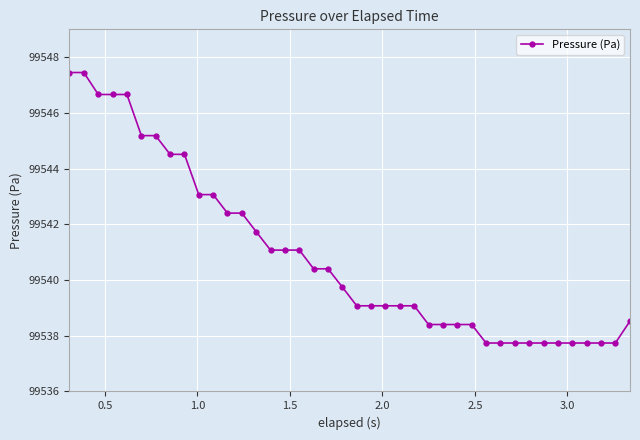

What is the greatest value displayed?

99547.4